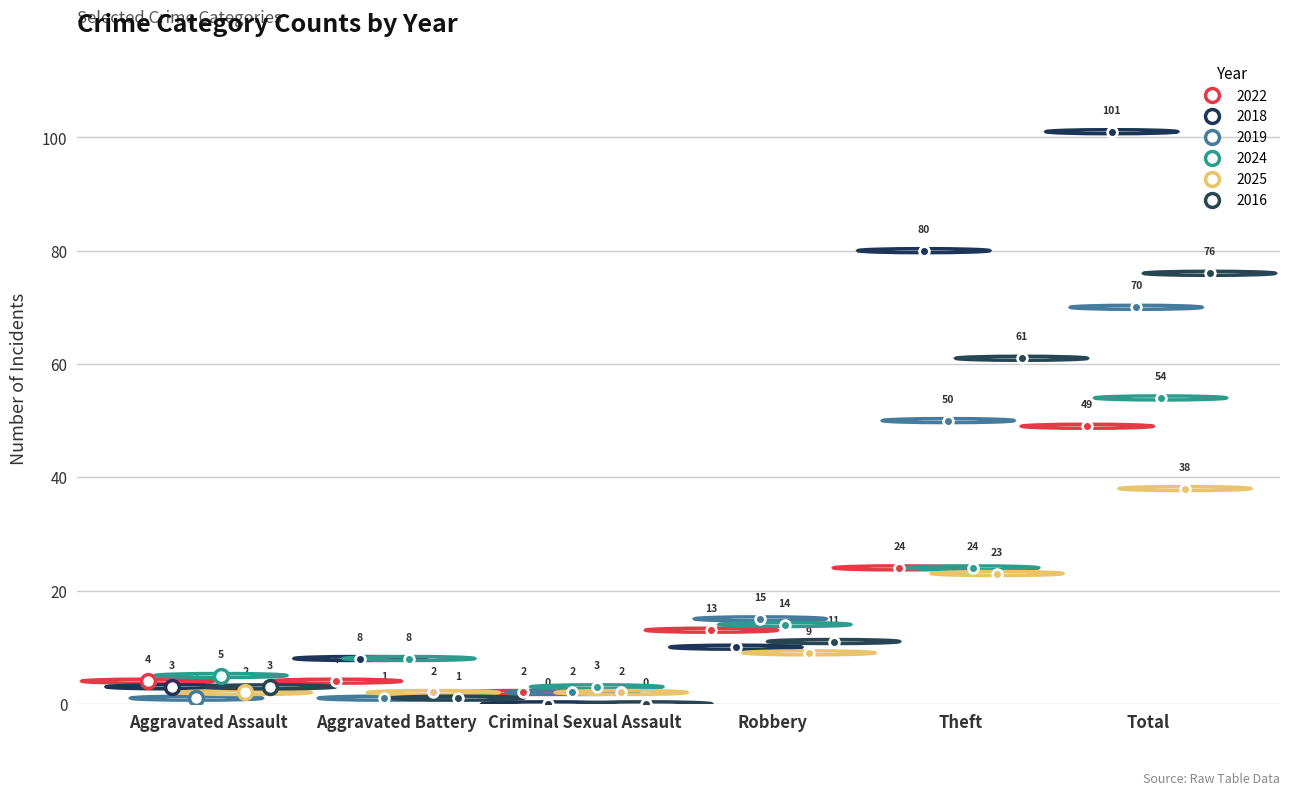

At which category does the chart reach its peak across all series?

Total